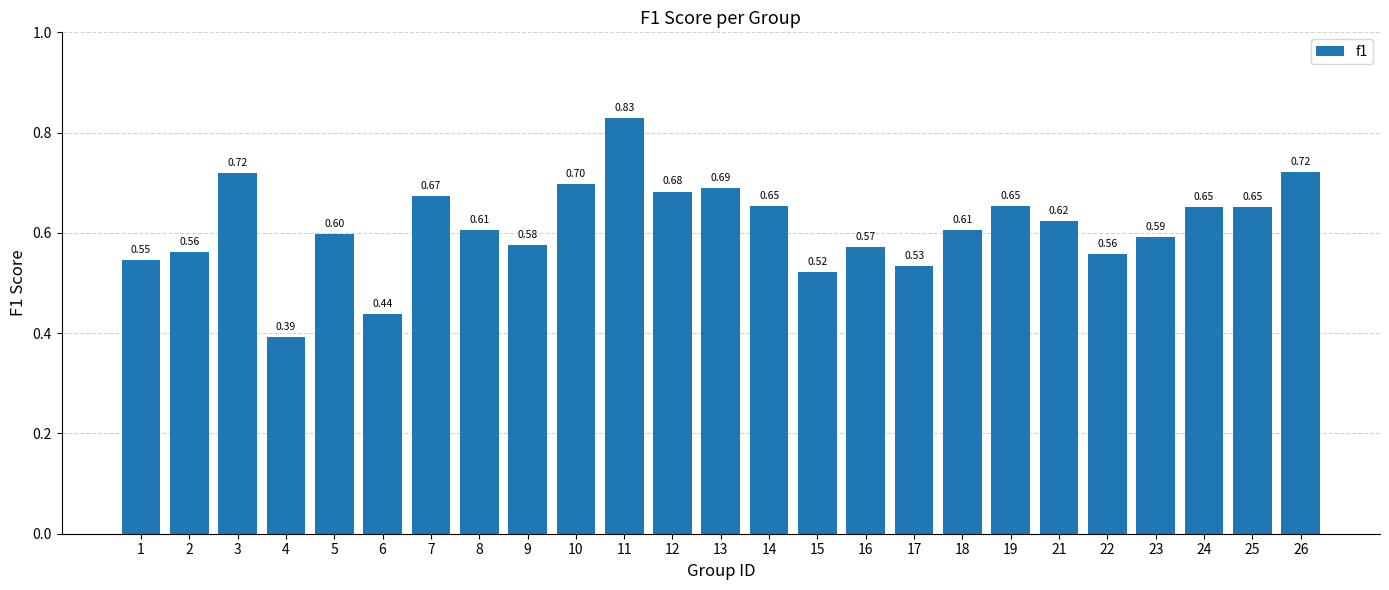

Which category has the lowest value across all series?

4